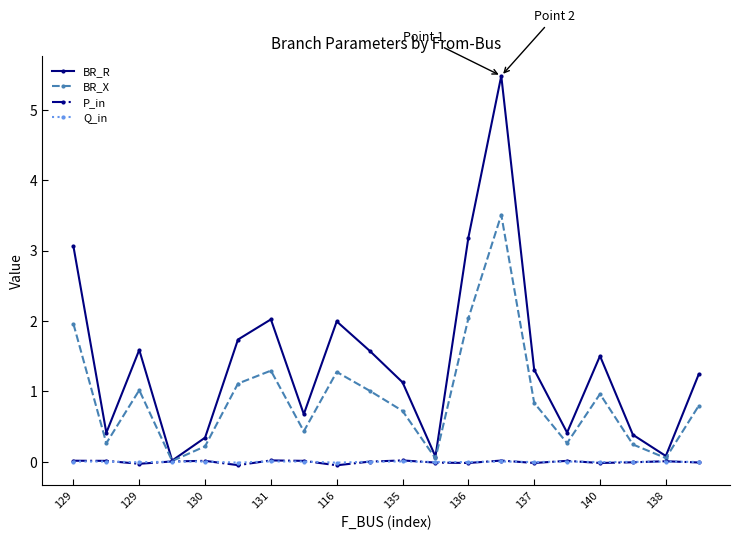

How many values in the BR_R series are below 1?

8